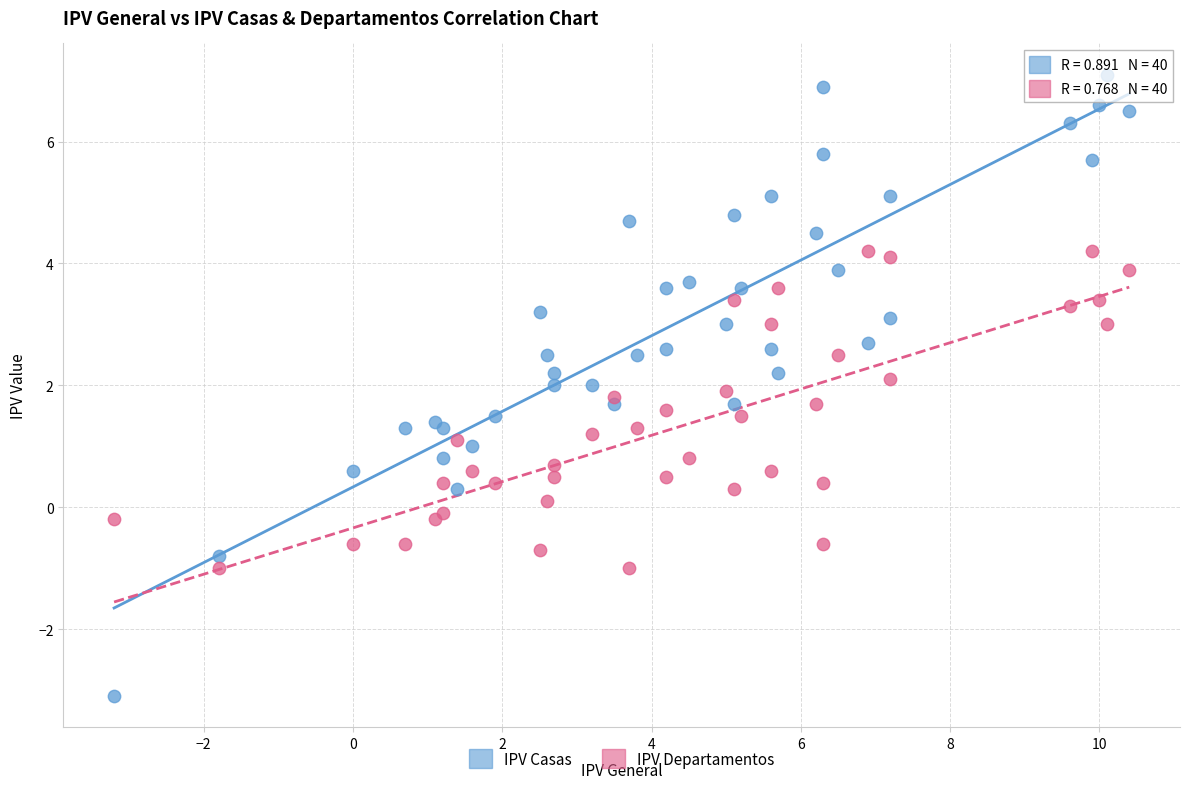

Which series reaches the maximum Y coordinate?

IPV Casas